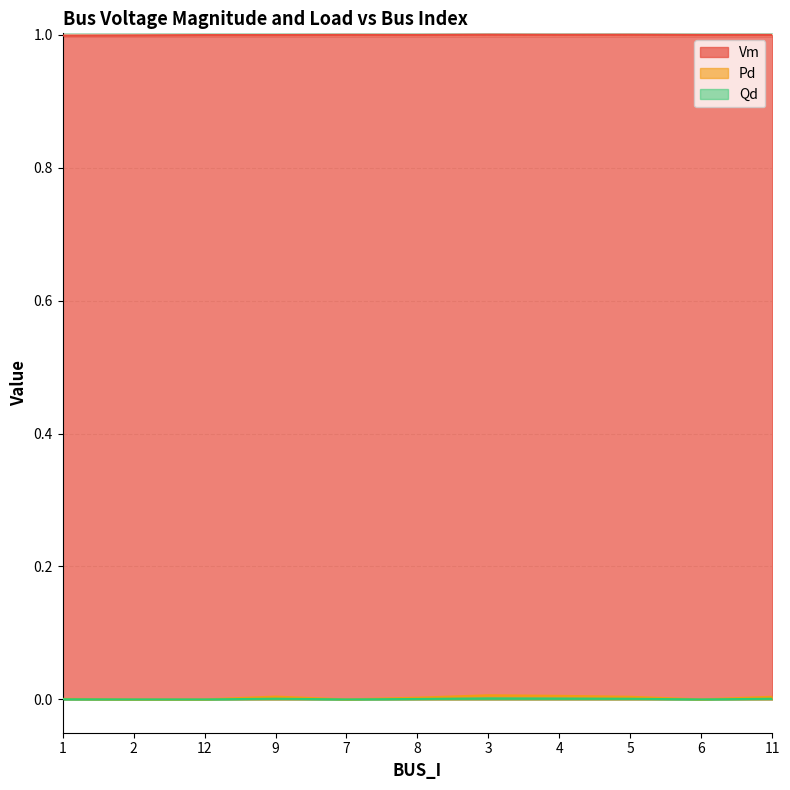

Which series has the largest total across all categories?

Vm